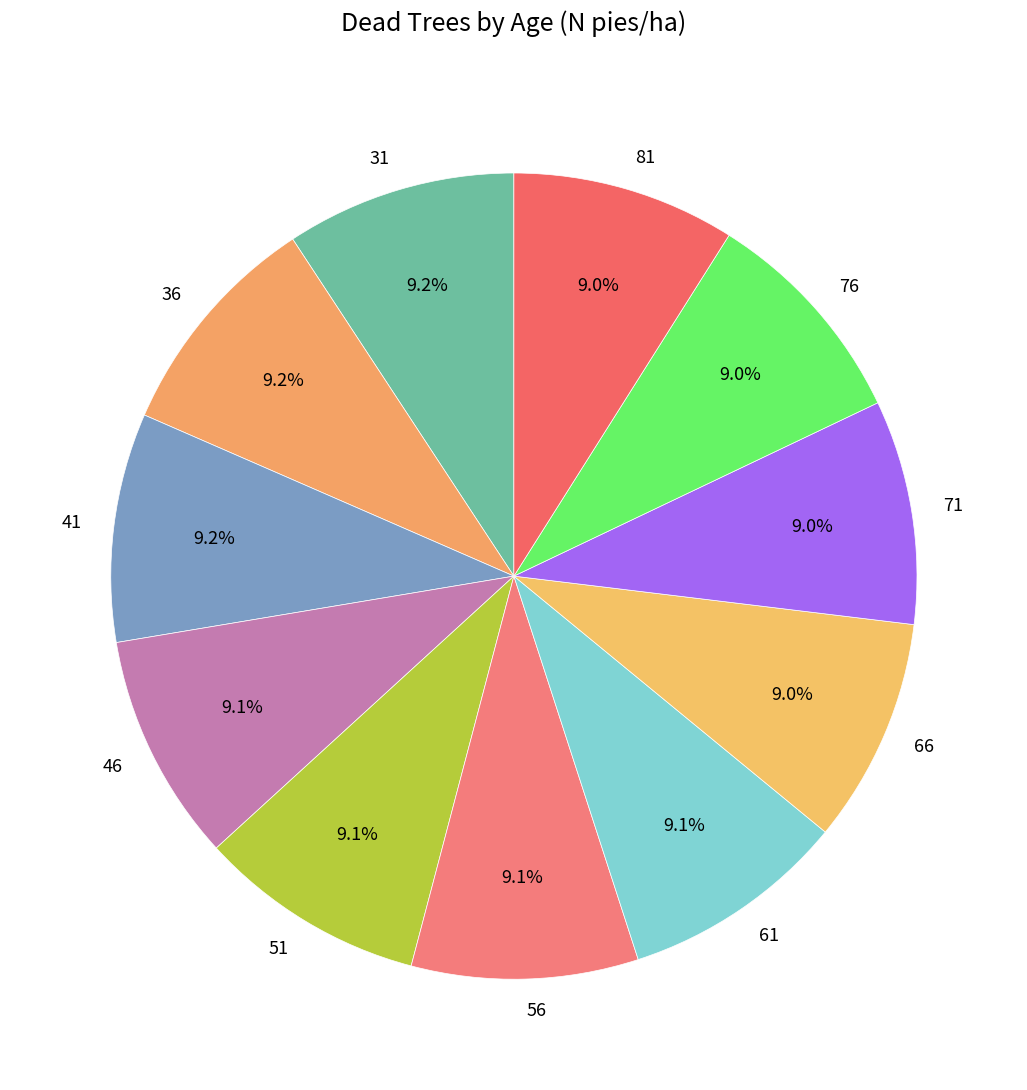

Is 36 the majority of the pie?

No